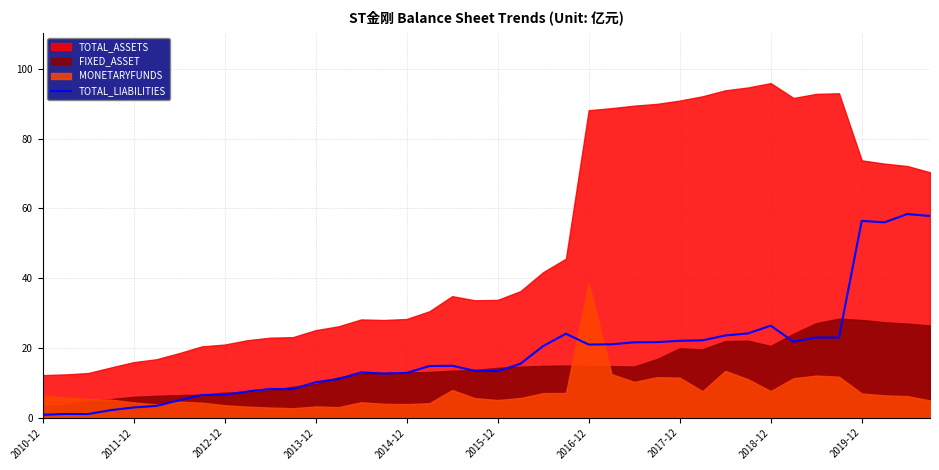

Where is TOTAL_LIABILITIES nearest to the value 29?

2018-12